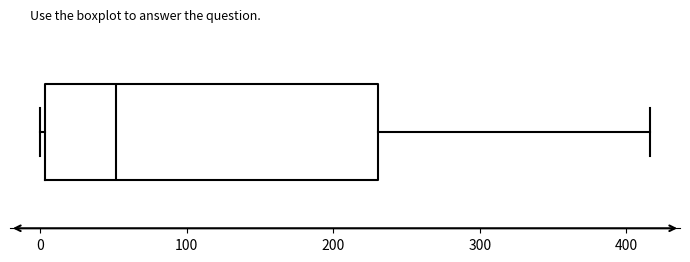

Read this box plot against the x-axis: the position of the median line, the range covered by the box, and the ends of both whiskers. The values are not printed on the chart, so give them approximately, as read against the axis.

median 50, box 0 to 230, whiskers 0 (just left of the box's left edge) to 420